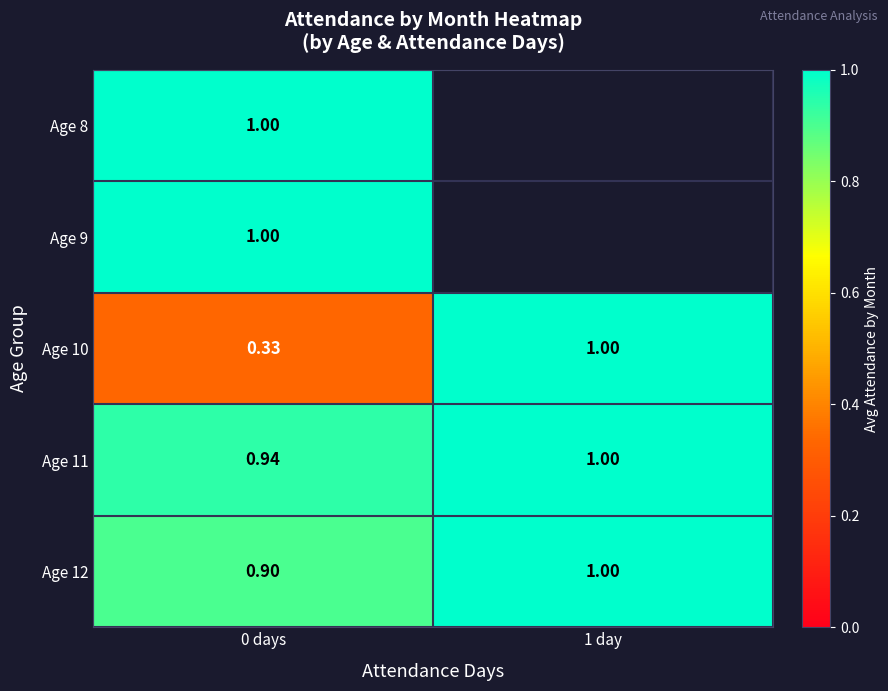

How many Age 10 values are between 0 and 1?

2